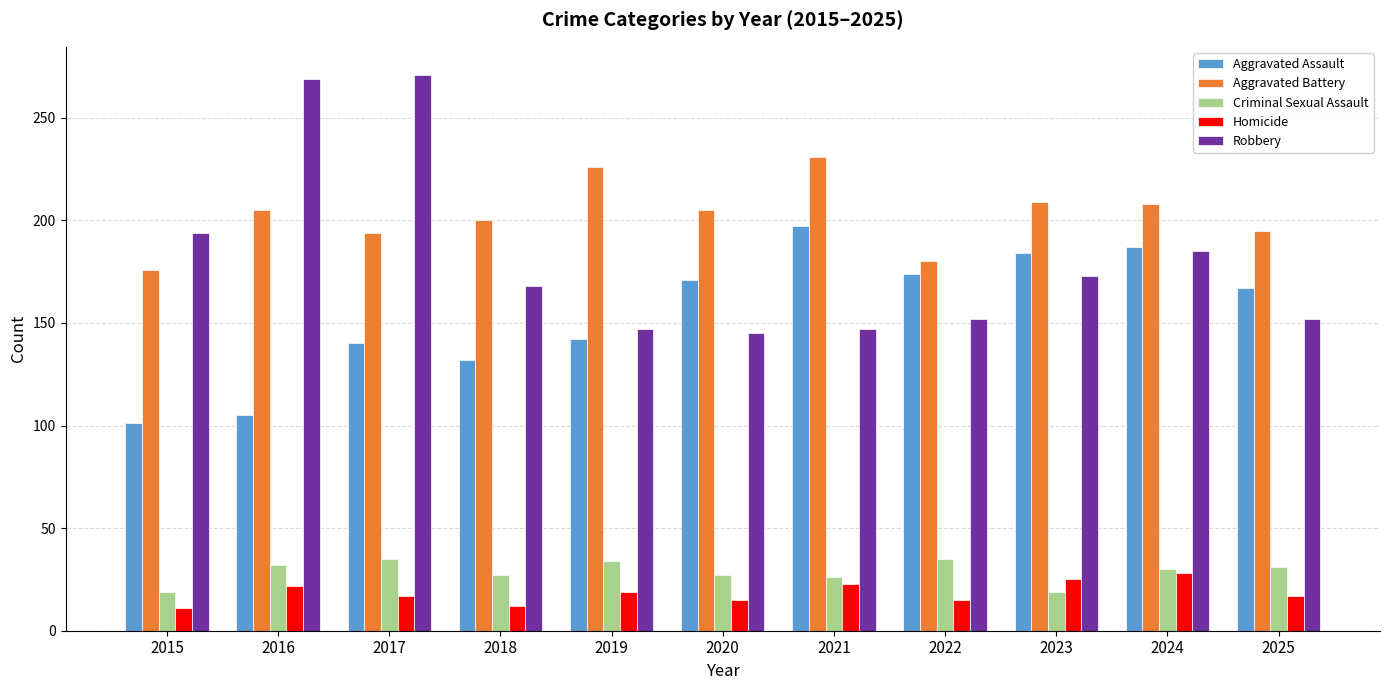

List the series in order of their peak value, lowest first.

Homicide, Criminal Sexual Assault, Aggravated Assault, Aggravated Battery, Robbery